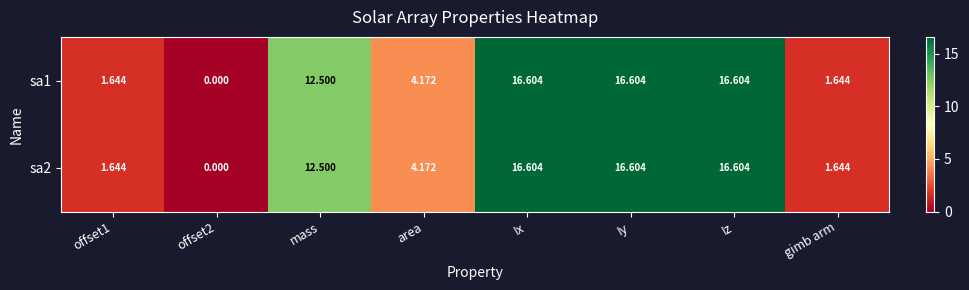

Is the value of sa2 at offset2 greater than the value of sa1 at mass?

No